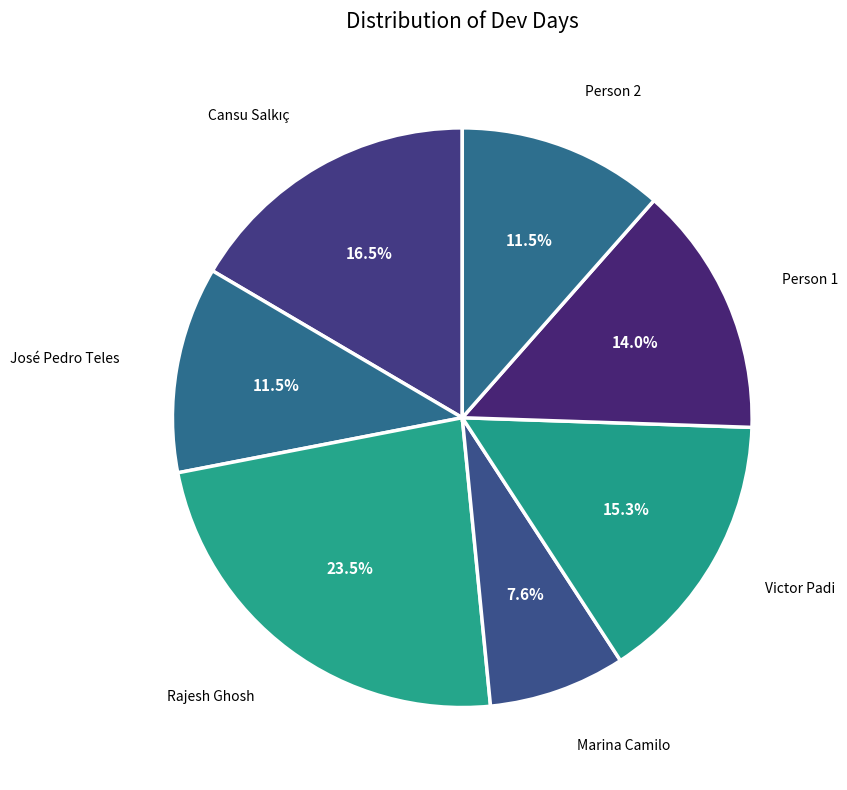

Is there any slice that represents more than half of the pie?

No